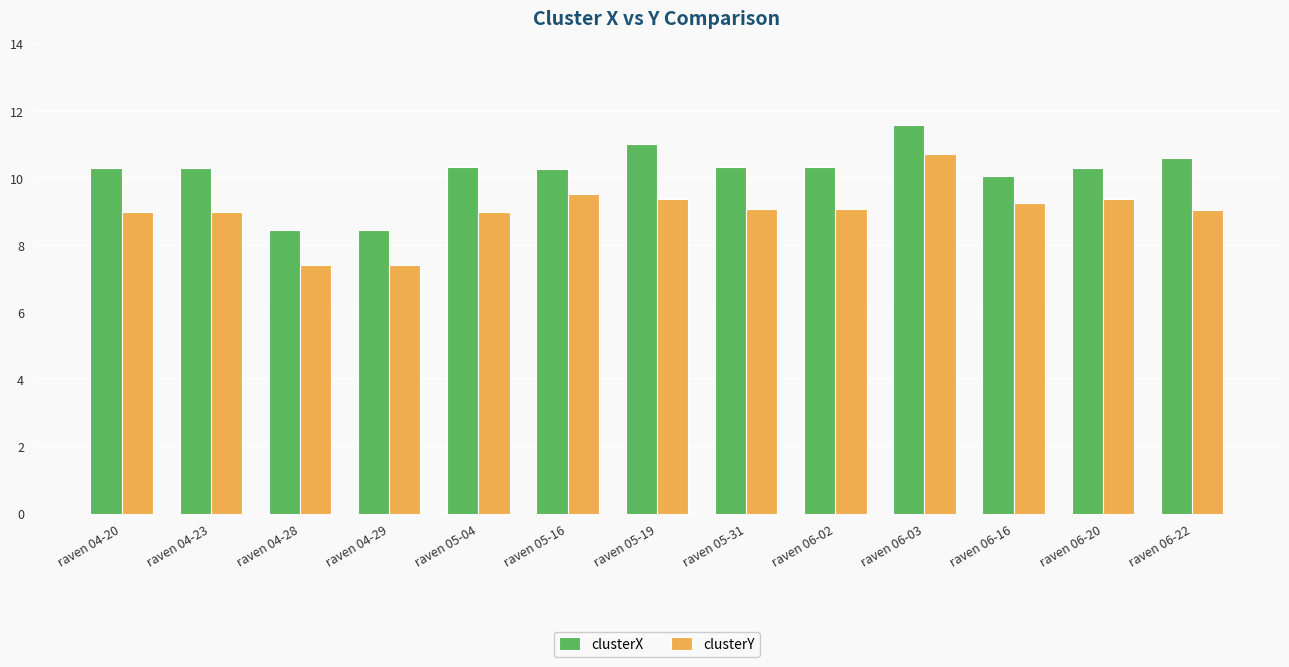

Reading left to right, transcribe all the data shown in this chart.

clusterX: raven 04-20=10.3	raven 04-23=10.3	raven 04-28=8.5	raven 04-29=8.5	raven 05-04=10.3	raven 05-16=10.3	raven 05-19=11.0	raven 05-31=10.3	raven 06-02=10.3	raven 06-03=11.6	raven 06-16=10.1	raven 06-20=10.3	raven 06-22=10.6
clusterY: raven 04-20=9.0	raven 04-23=9.0	raven 04-28=7.4	raven 04-29=7.4	raven 05-04=9.0	raven 05-16=9.5	raven 05-19=9.4	raven 05-31=9.1	raven 06-02=9.1	raven 06-03=10.7	raven 06-16=9.2	raven 06-20=9.4	raven 06-22=9.1